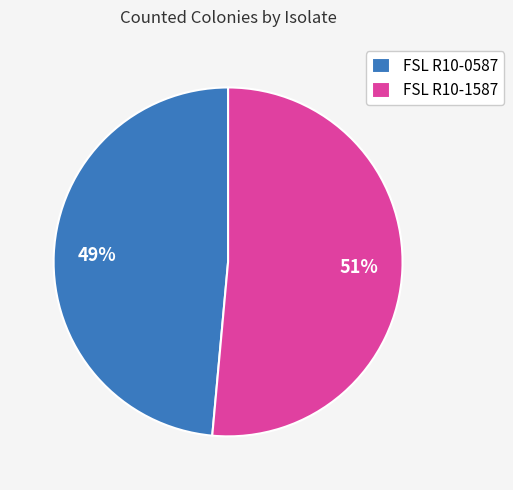

Does any single category account for the majority?

Yes